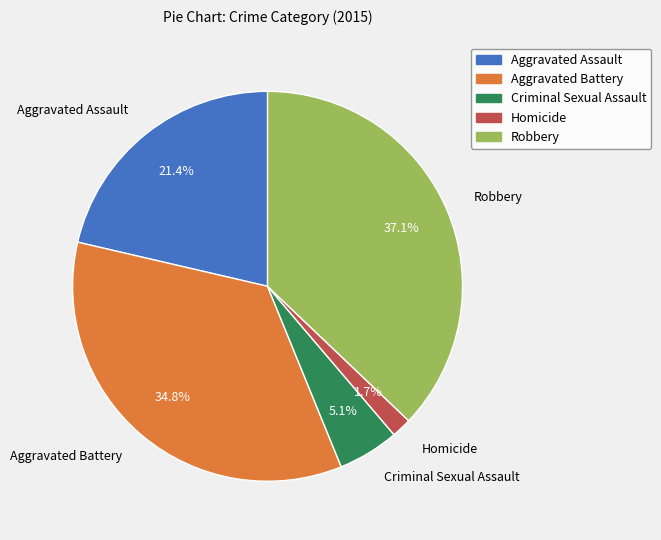

Rank the categories by value from highest to lowest.

Robbery, Aggravated Battery, Aggravated Assault, Criminal Sexual Assault, Homicide